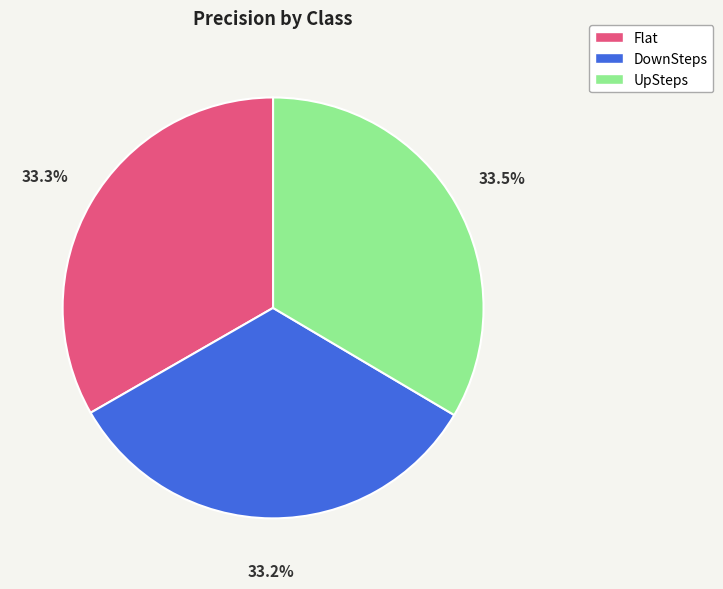

Is UpSteps the majority of the pie?

No